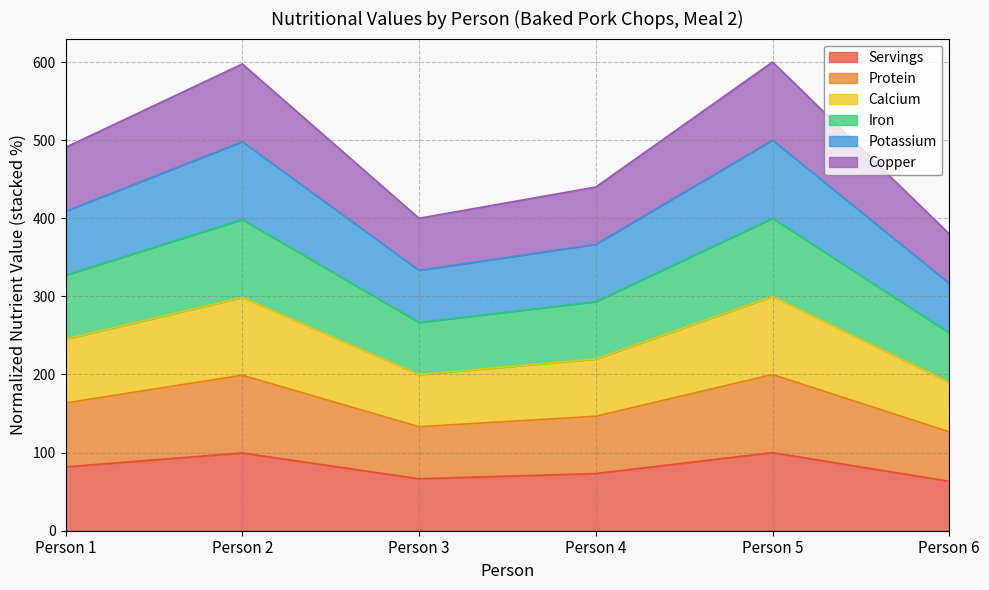

Which series has the largest total across all categories?

Protein